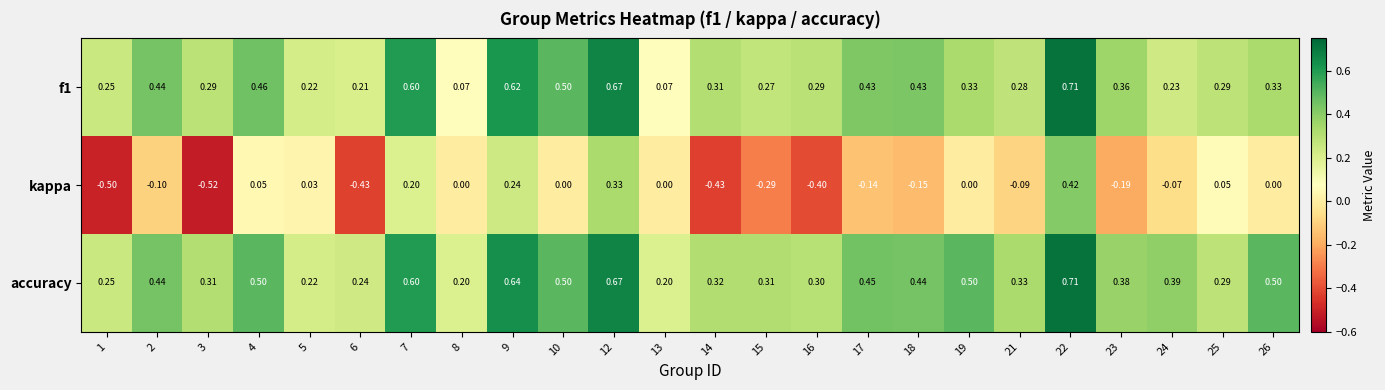

Which series has the largest total across all categories?

accuracy